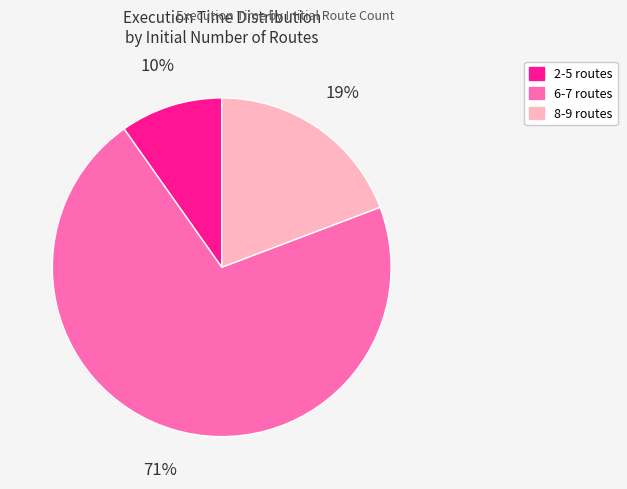

How many slices are in this pie chart?

3